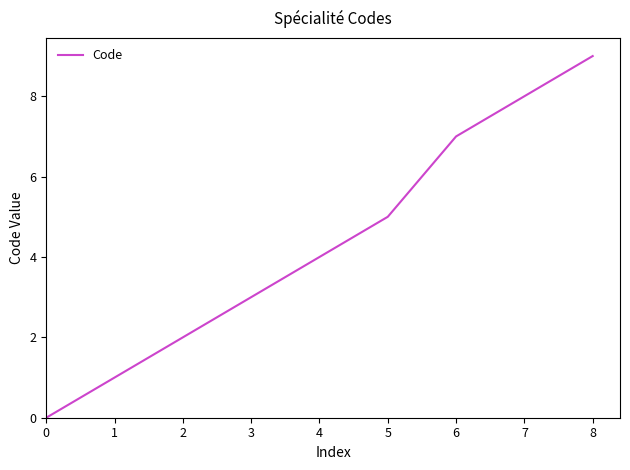

What is the approximate value at 4?

4